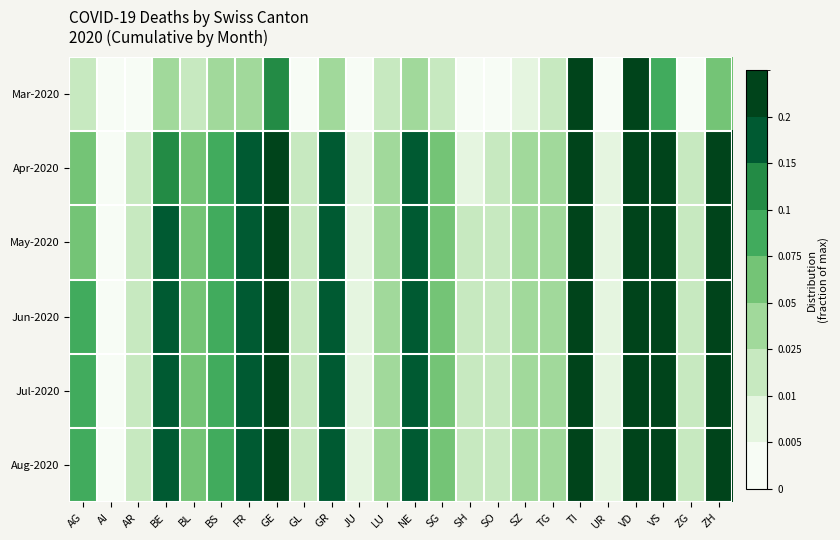

Which label corresponds to the largest value in the chart?

VD